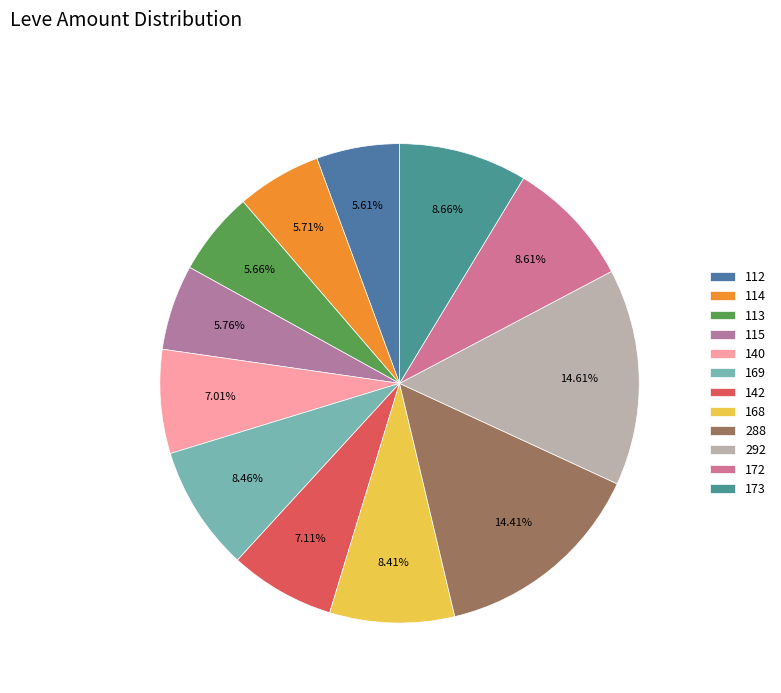

What is the smallest slice in the pie chart?

112